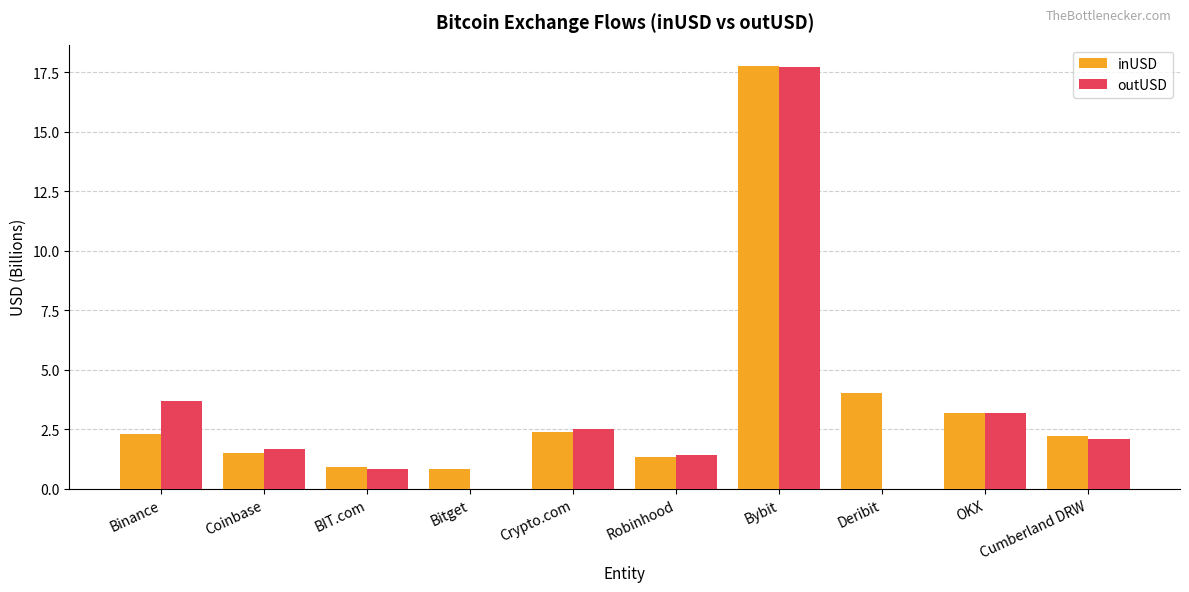

Reading left to right, transcribe all the data shown in this chart.

inUSD: Binance=2.3	Coinbase=1.5	BIT.com=0.9	Bitget=0.8	Crypto.com=2.4	Robinhood=1.3	Bybit=17.8	Deribit=4.0	OKX=3.2	Cumberland DRW=2.2
outUSD: Binance=3.7	Coinbase=1.7	BIT.com=0.8	Bitget=0.0	Crypto.com=2.5	Robinhood=1.4	Bybit=17.7	Deribit=0.0	OKX=3.2	Cumberland DRW=2.1